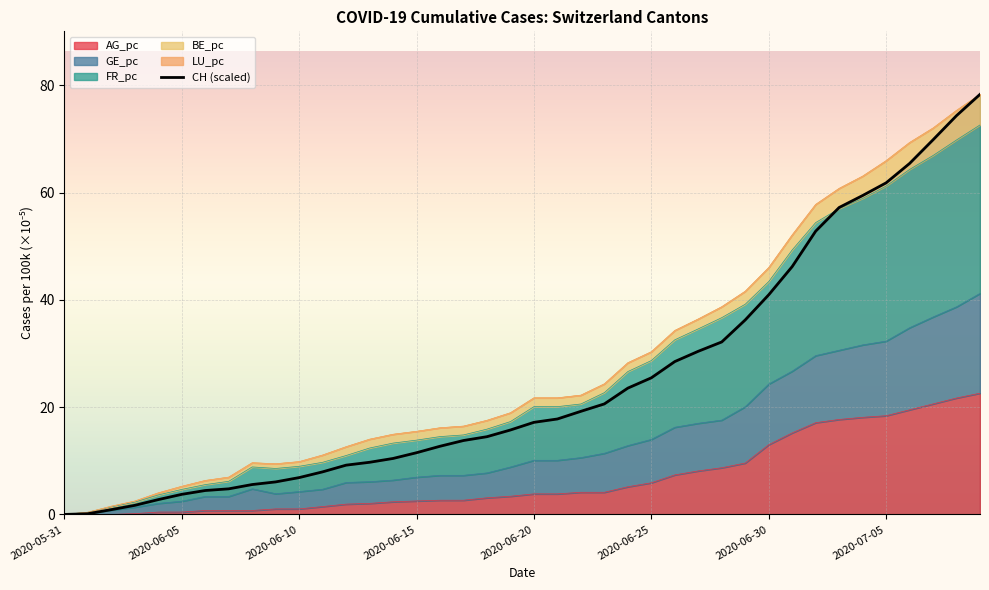

True or false: the data shows 101.8 at 36.

False